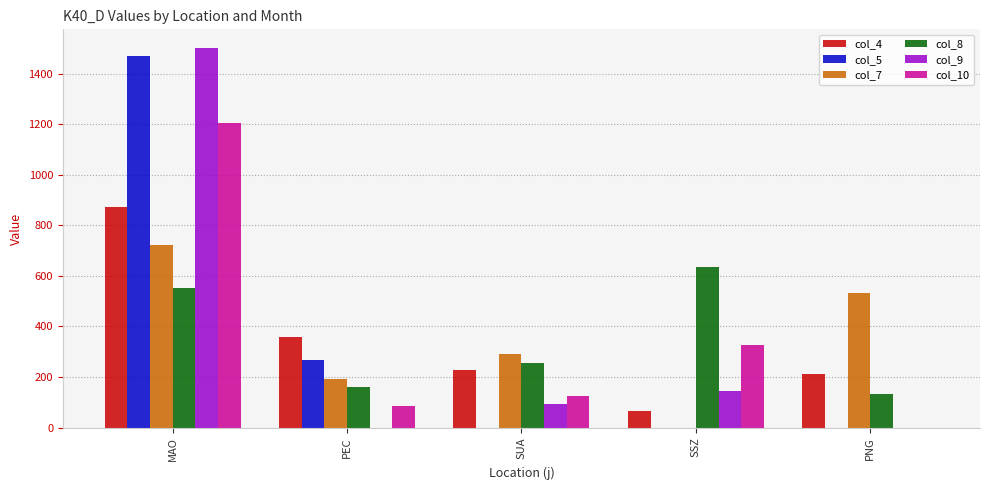

At which category is the sum across all series the highest?

MAO